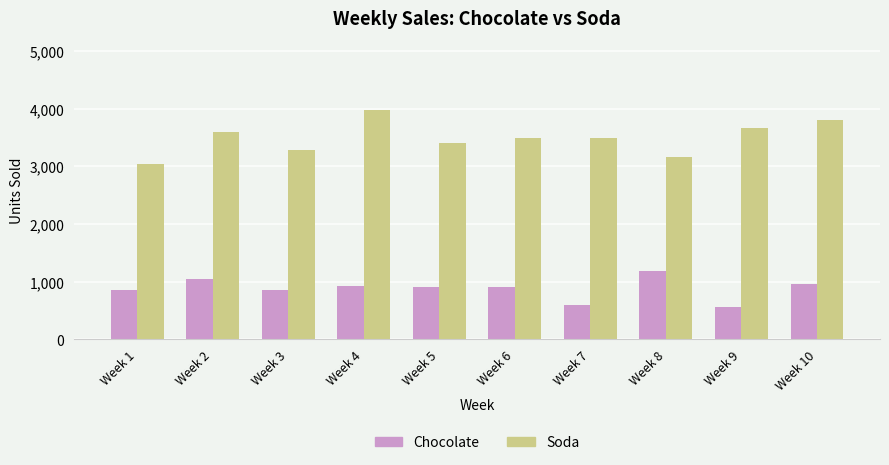

What is the total value across all series at Week 2?

4639